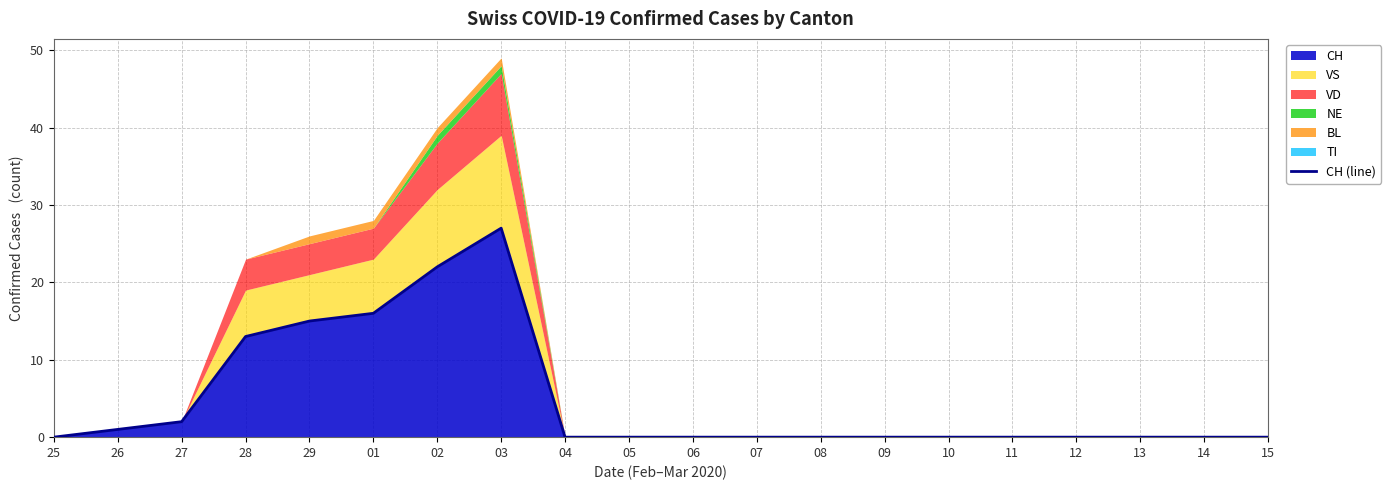

The chart shows a value of 0 at 11. True or false?

True